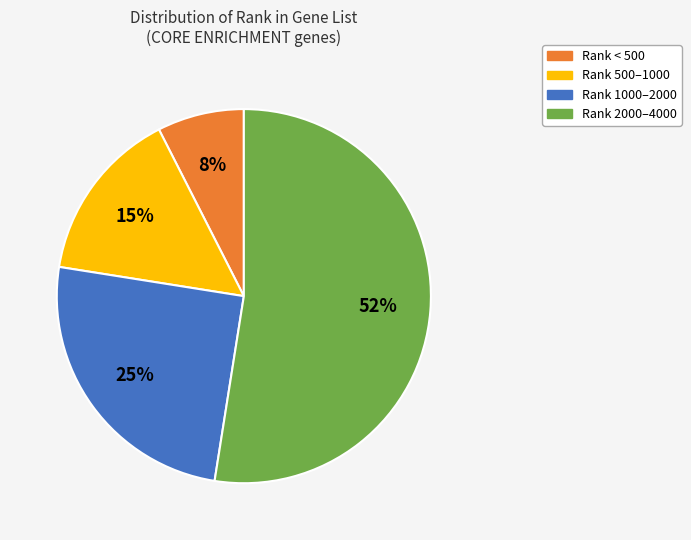

To the nearest percent, what is the average slice percentage?

25%